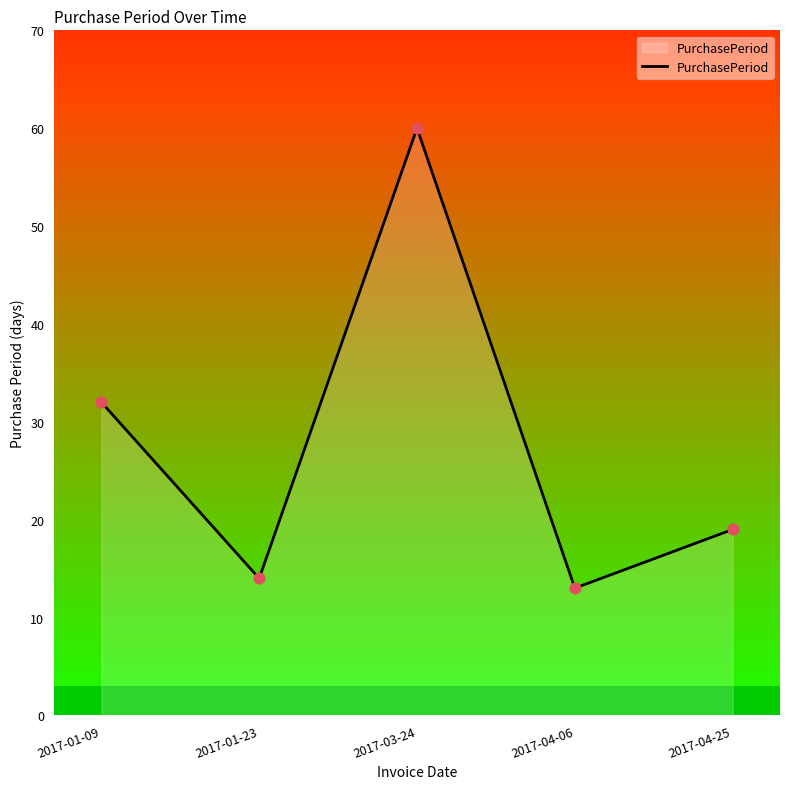

Between 2017-03-24 and 2017-04-25, which is larger?

2017-03-24